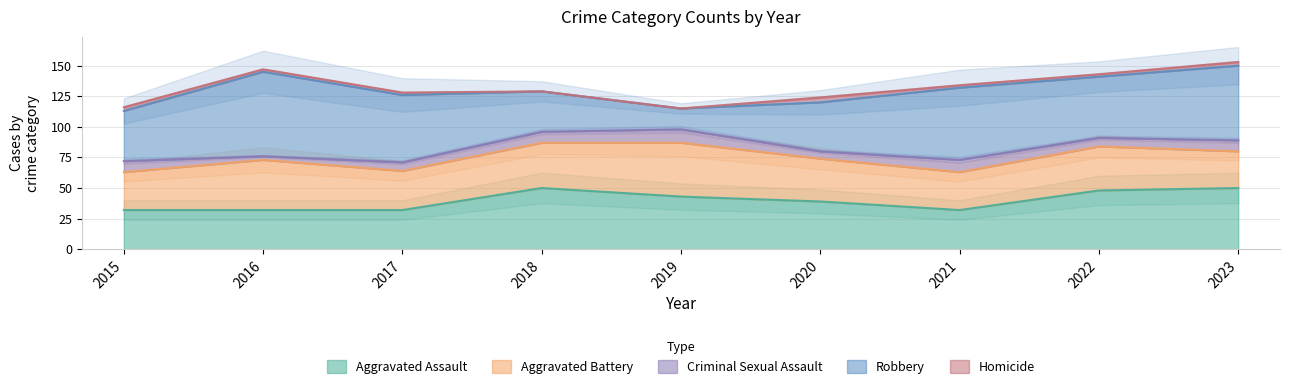

What is the approximate value of Aggravated Assault at 2020, to the nearest 10?

40